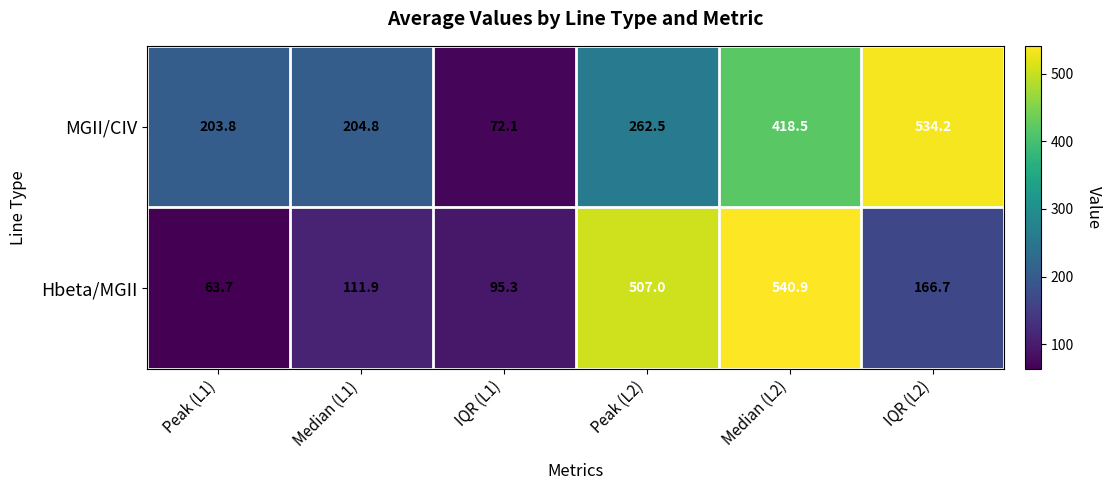

Is it true that MGII/CIV equals 262.5 at Peak (L2)?

True